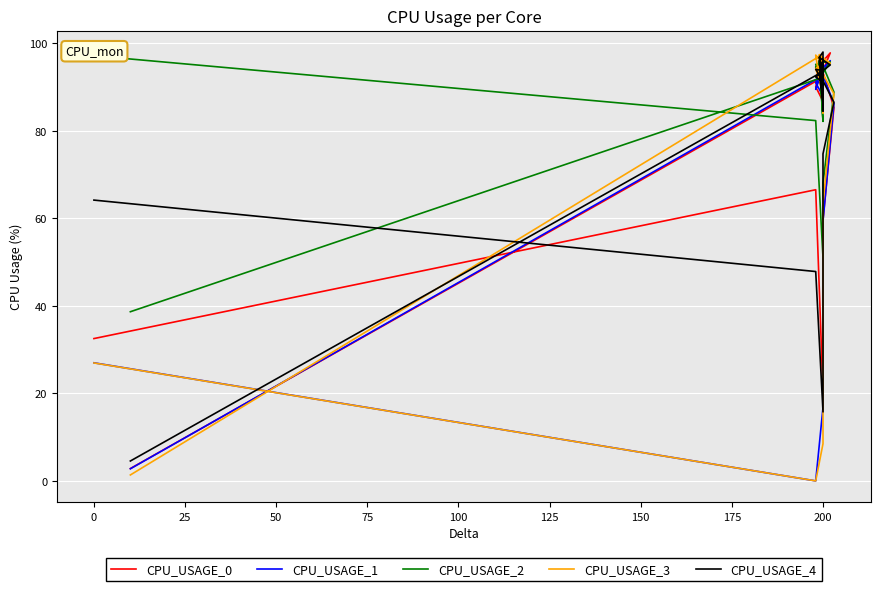

Which series has the largest range (max minus min)?

CPU_USAGE_3